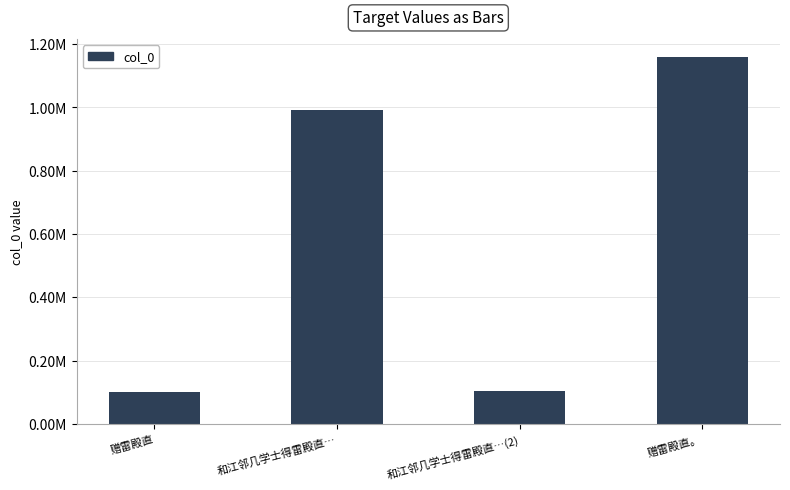

What is the smallest value displayed?

101810